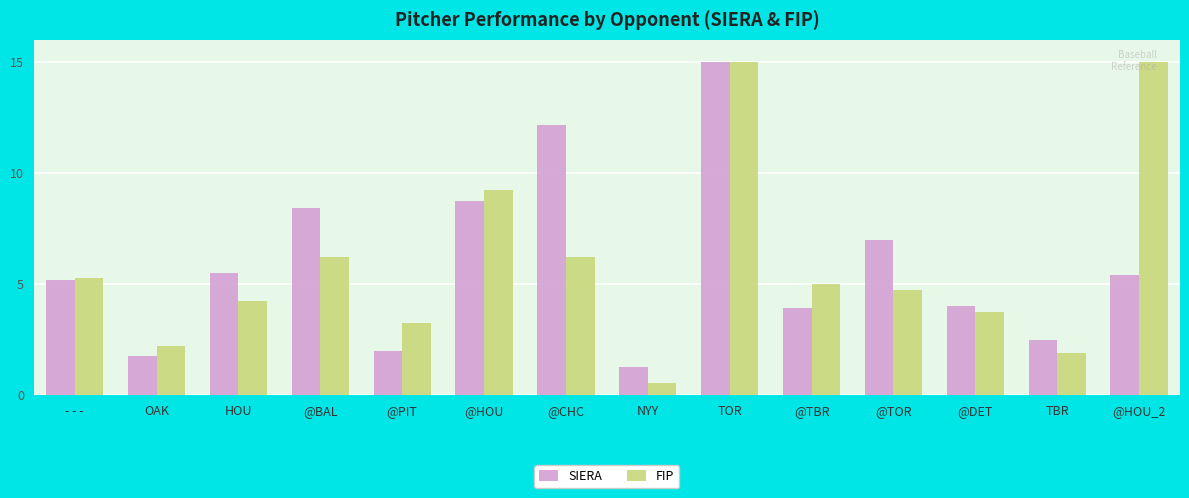

Count the number of data series in this chart.

2